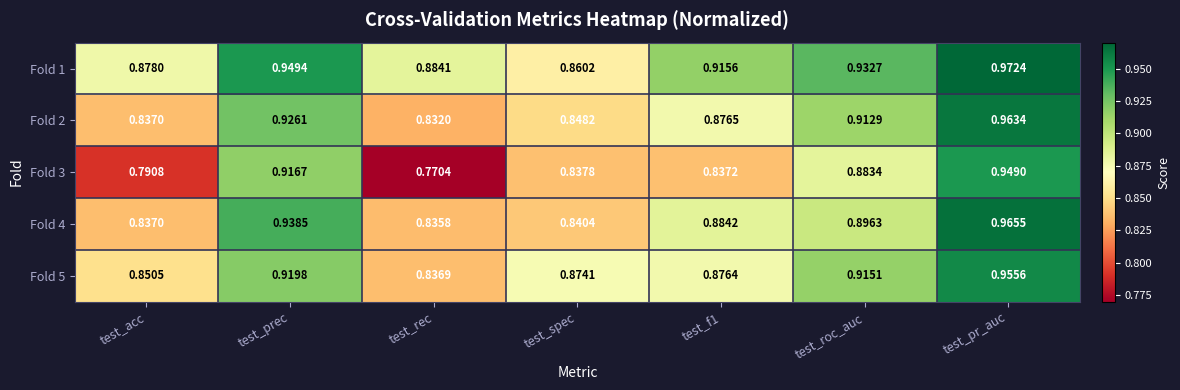

What is the spread (max minus min) of values at test_f1?

0.1